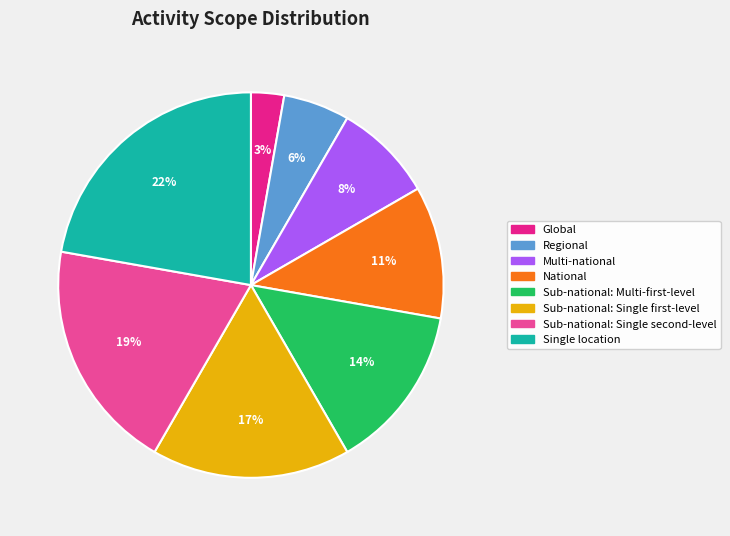

To the nearest percent, what is the difference between the largest and smallest slice percentages?

19%